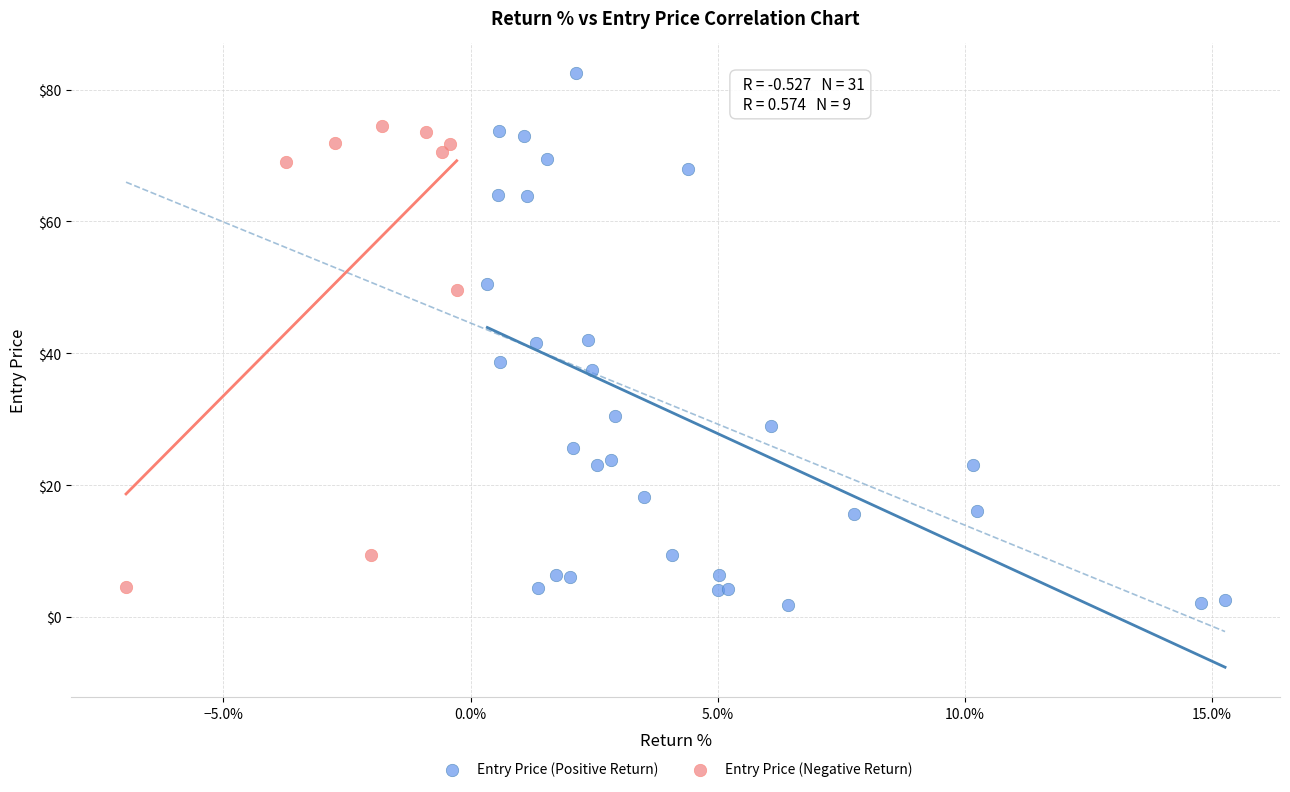

Which series reaches the maximum Y coordinate?

Entry Price (Positive Return)